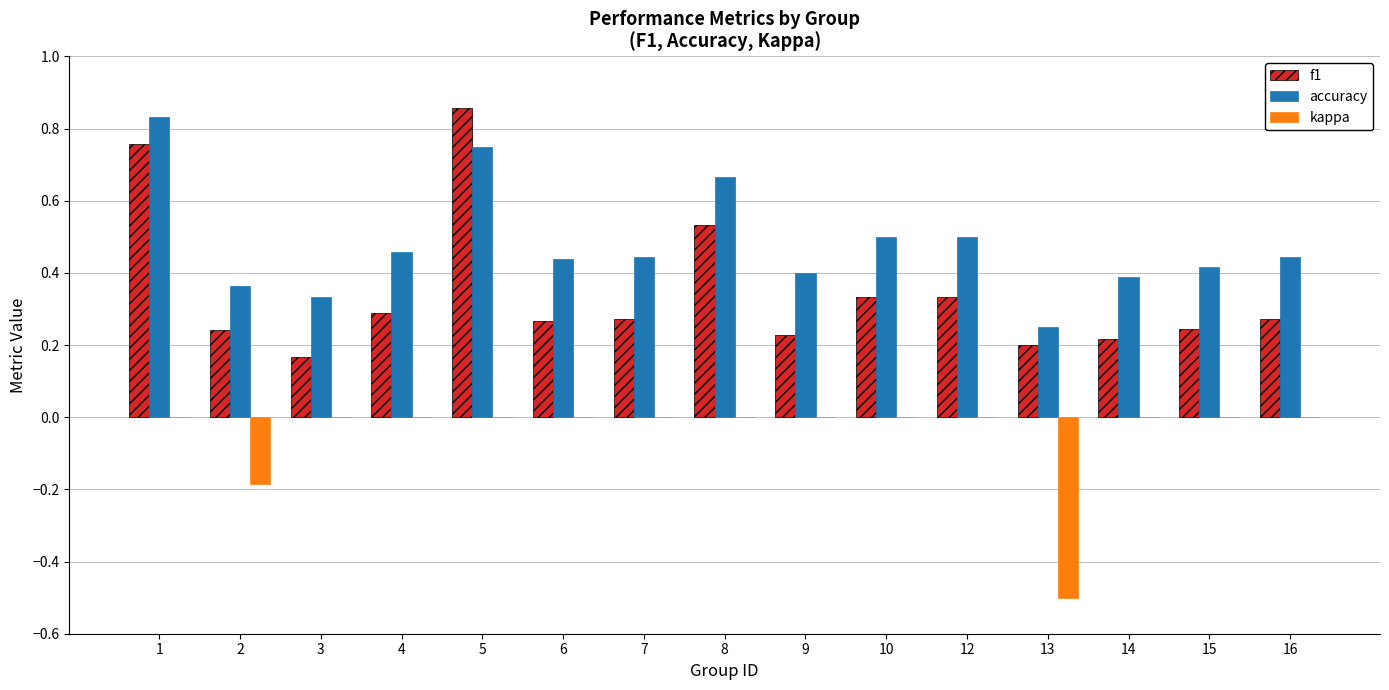

What is the sum of all kappa values?

-0.7